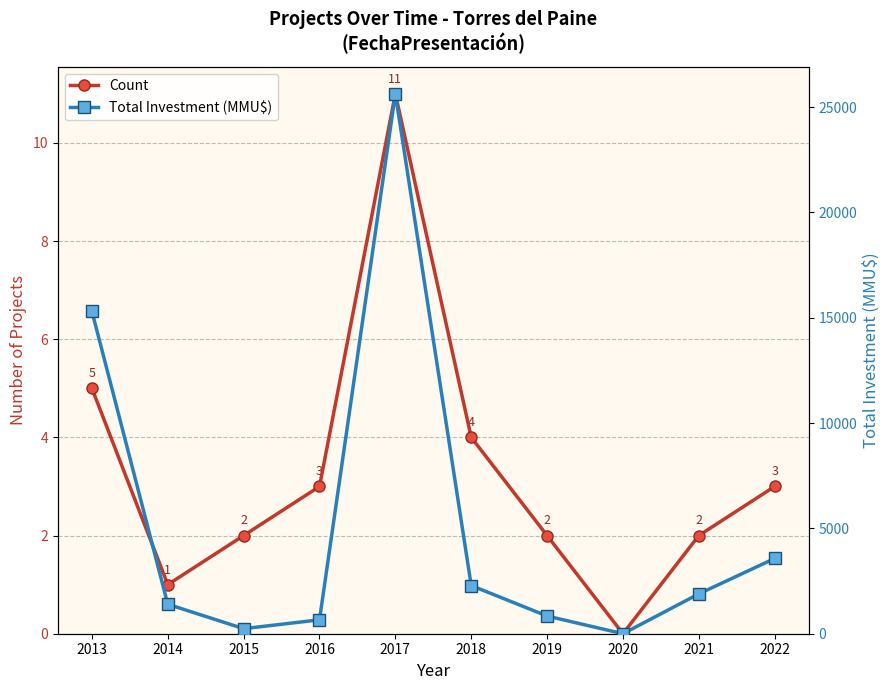

Reading left to right, transcribe all the data shown in this chart.

Count: 2013=5	2014=1	2015=2	2016=3	2017=11	2018=4	2019=2	2020=0	2021=2	2022=3
Total Investment (MMU$): 2013=15303	2014=1400	2015=240	2016=660	2017=25630	2018=2286	2019=840	2020=0	2021=1891	2022=3573